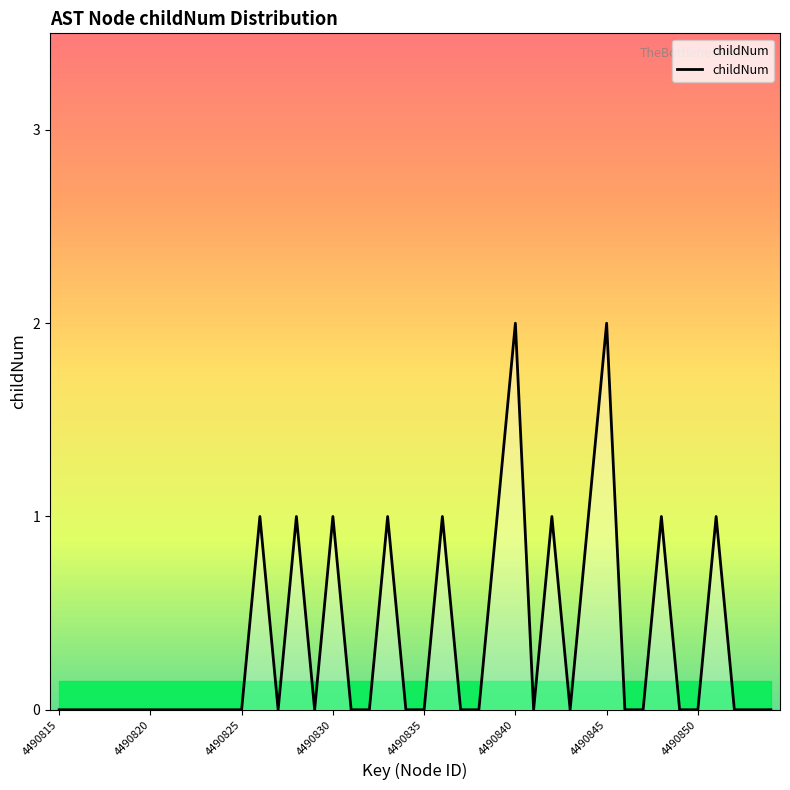

Is this an area chart (filled region under the line)?

Yes